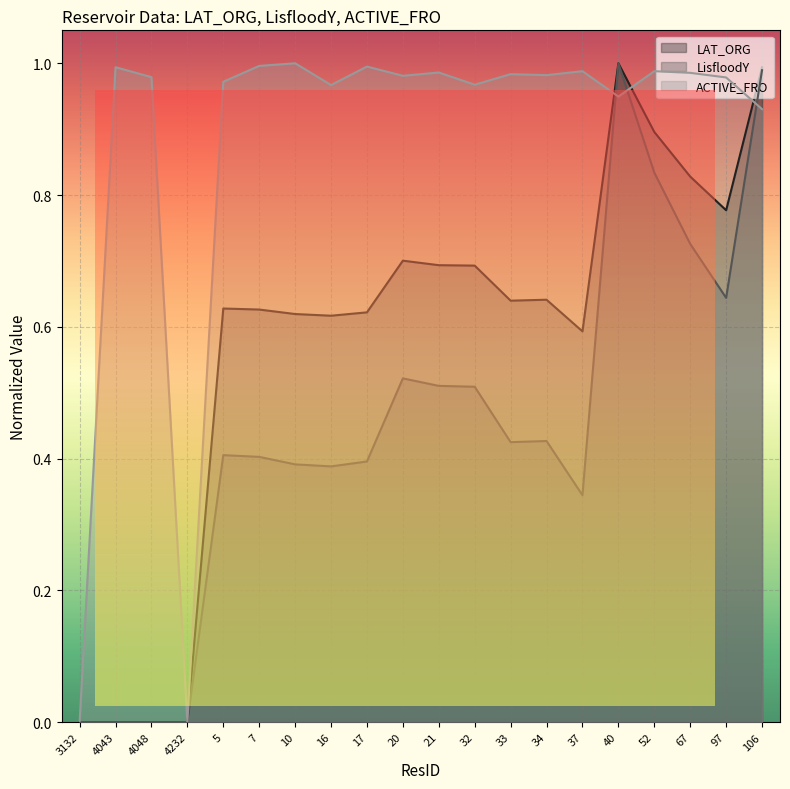

The value of ACTIVE_FRO at 106 is 0.9. True or false?

True